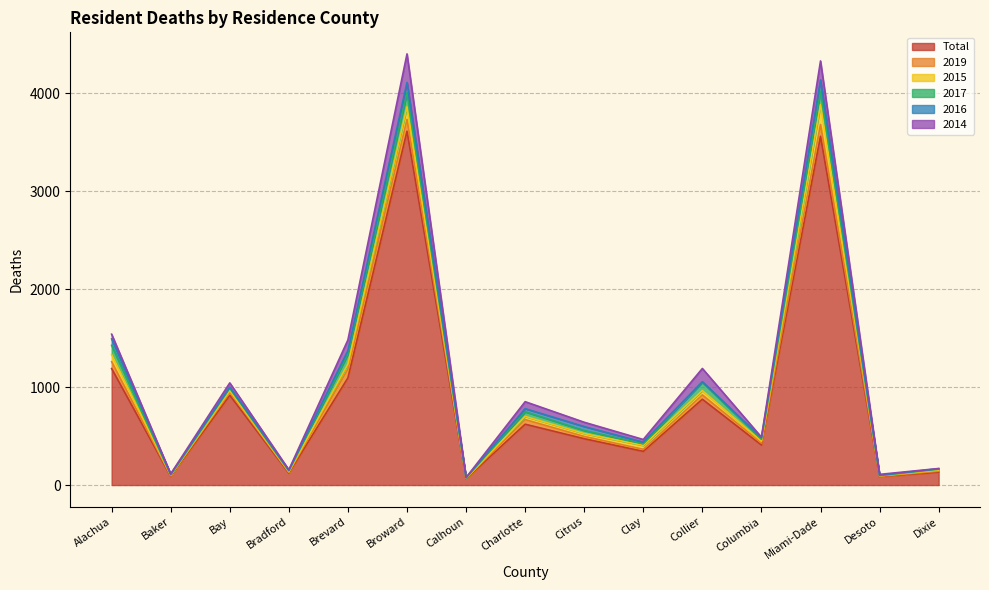

Rank the series at Baker from highest to lowest value.

Total, 2016, 2015, 2019, 2017, 2014